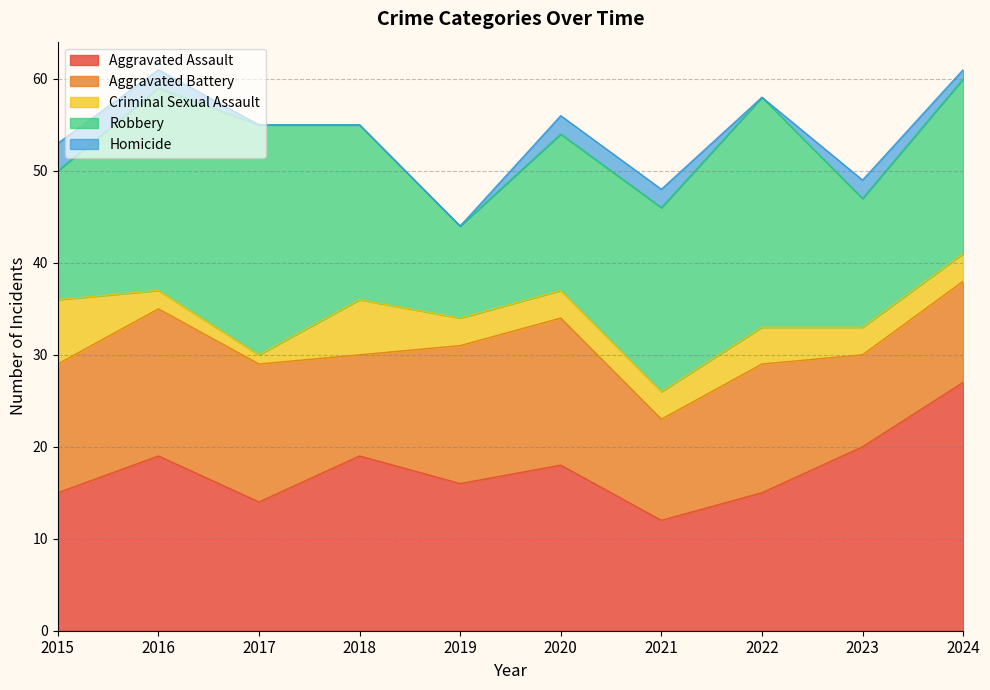

Is the value of Robbery at 2016 greater than the value of Aggravated Assault at 2024?

No